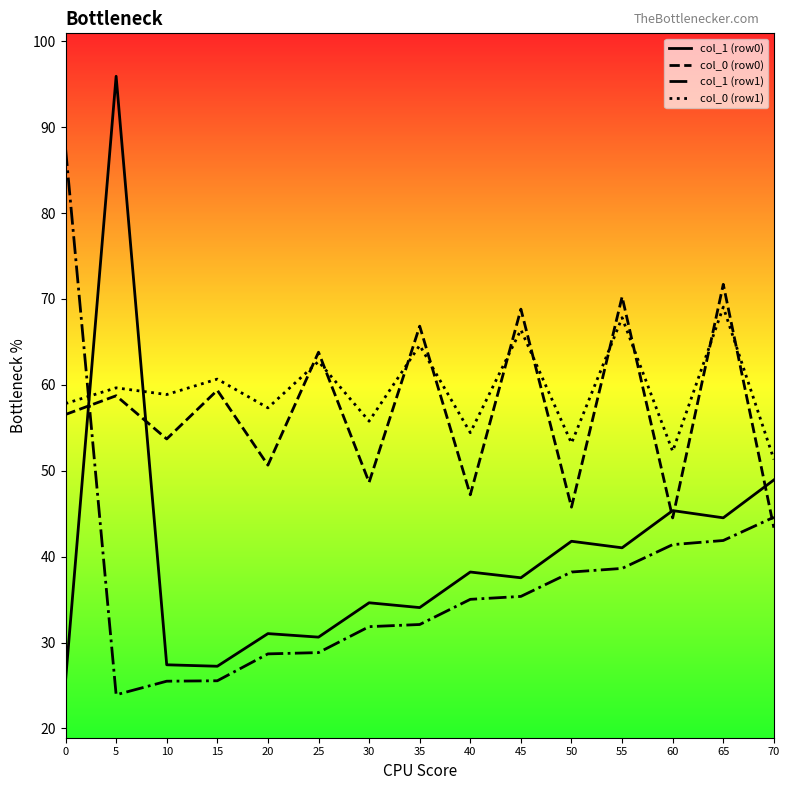

True or false: col_0 (row1) has a value of 57.3 at 20.

True